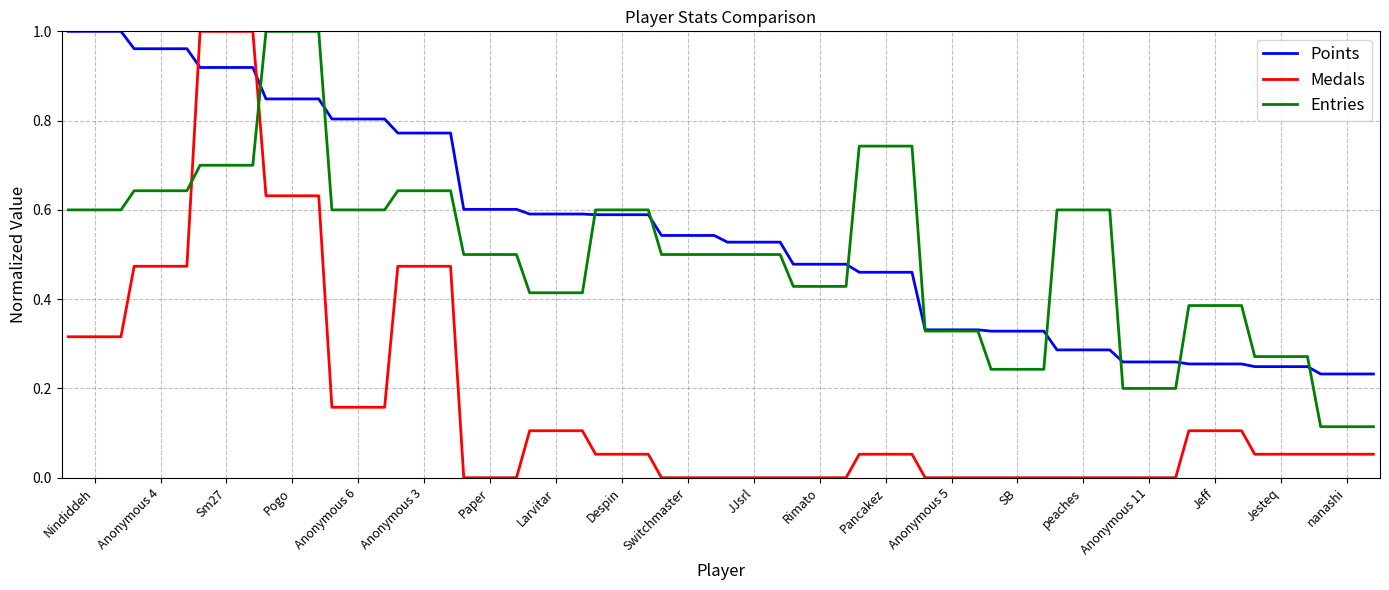

How many times do Medals and Entries cross each other?

2